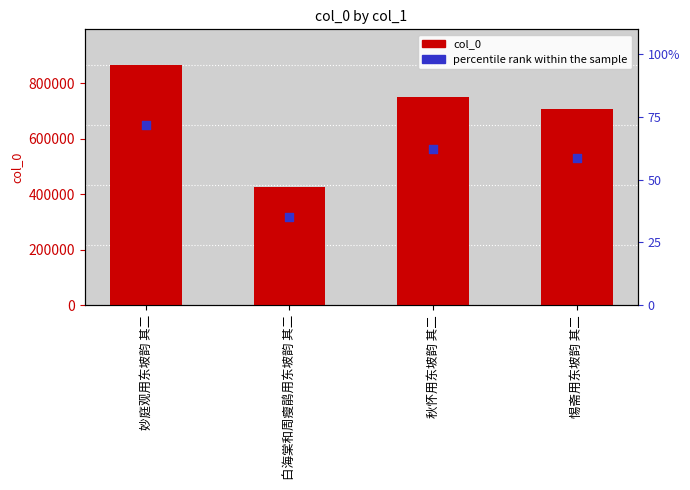

Is the value of col_0 at 妙庭观用东坡韵 其二 greater than the value of percentile rank within the sample at 白海棠和周瘦鹃用东坡韵 其二?

Yes